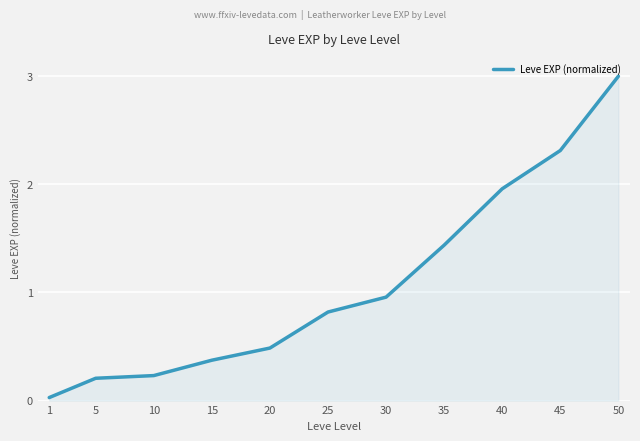

Is it true that the value at 50 is 1.4?

False